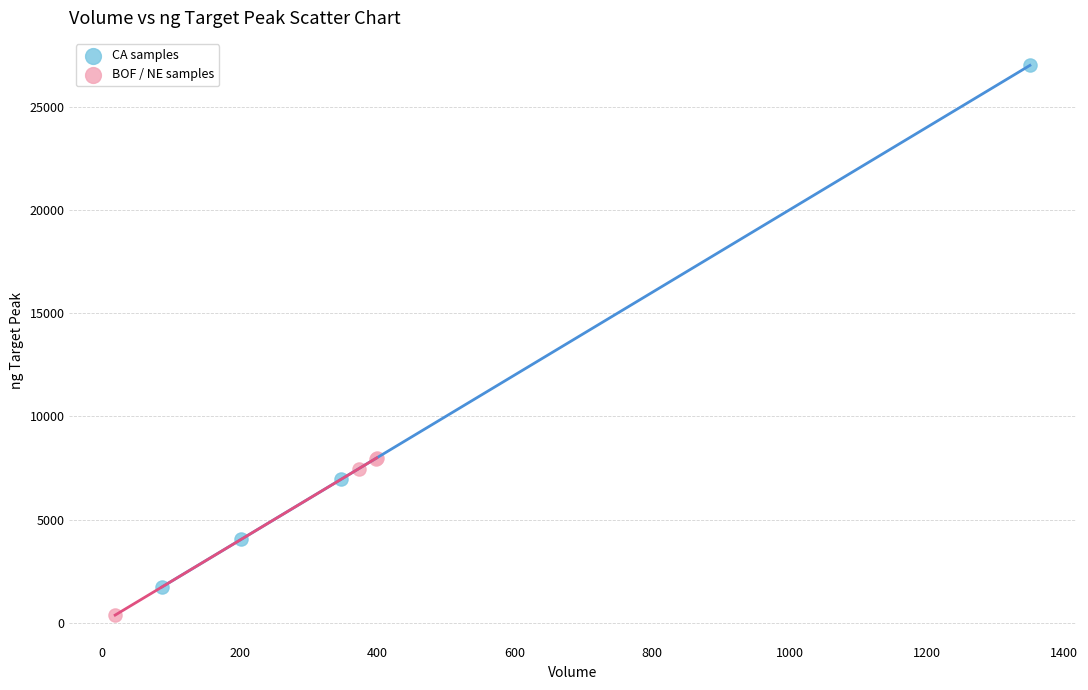

Which series contains the lowest Y value?

BOF / NE samples